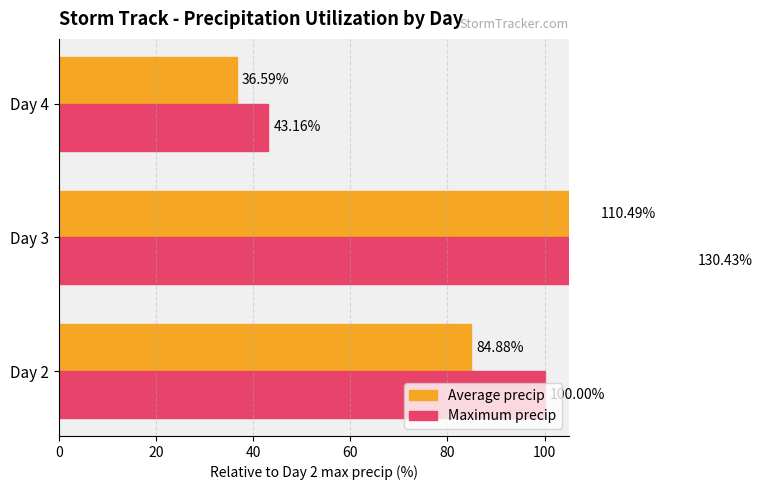

The value of Average precip at Day 2 is 84.9. True or false?

True